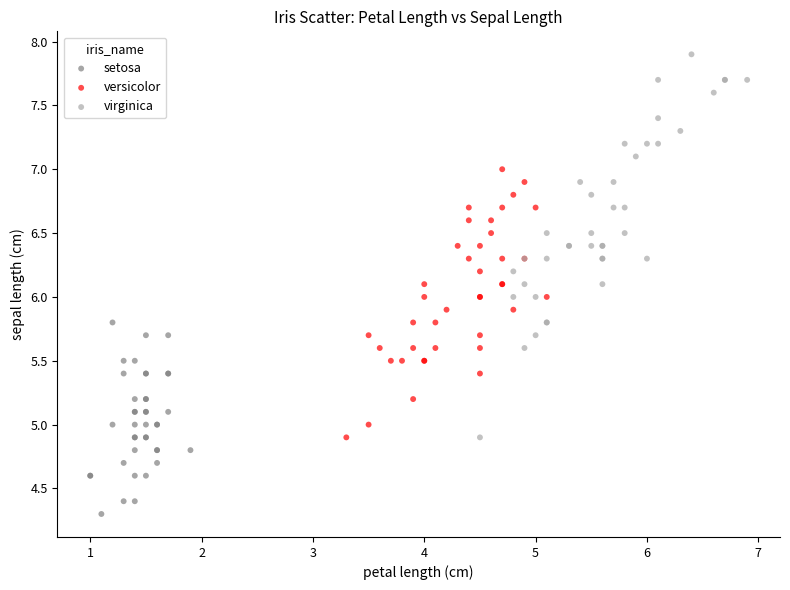

Which series reaches the maximum Y coordinate?

virginica